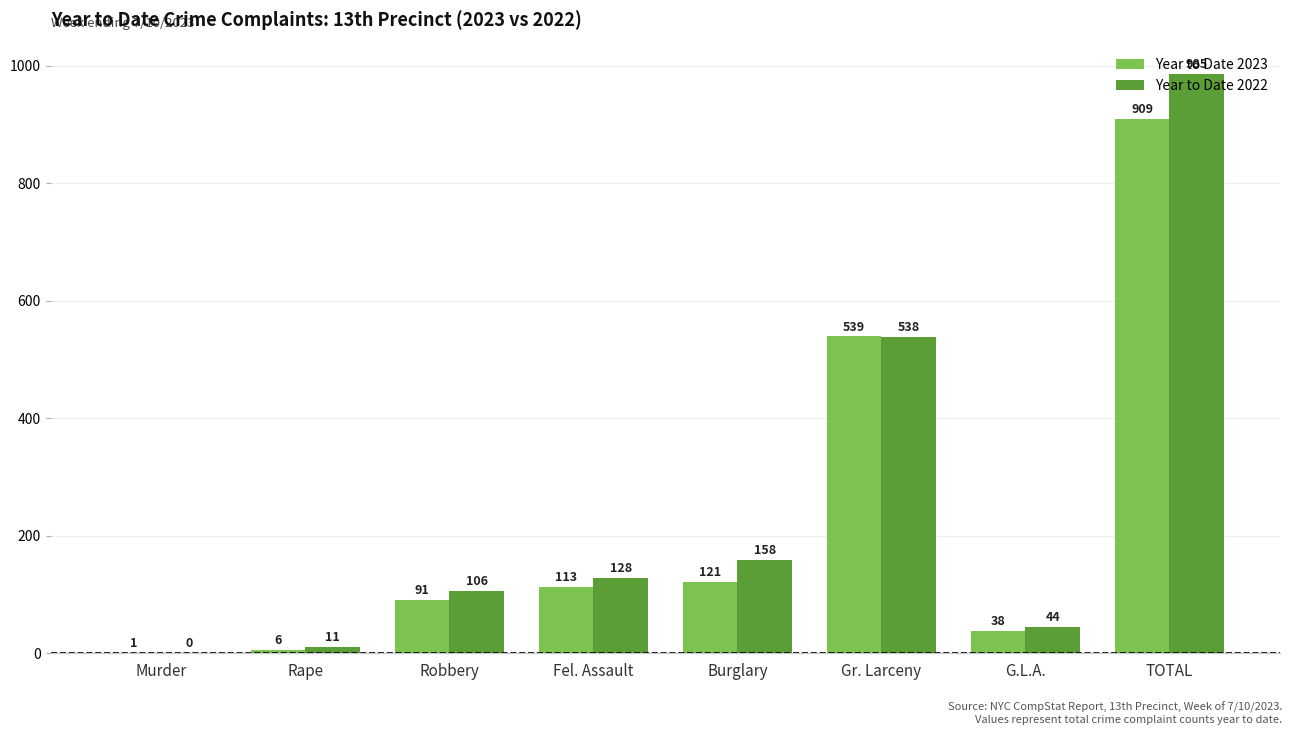

What is the average value of the Year to Date 2022 series?

246